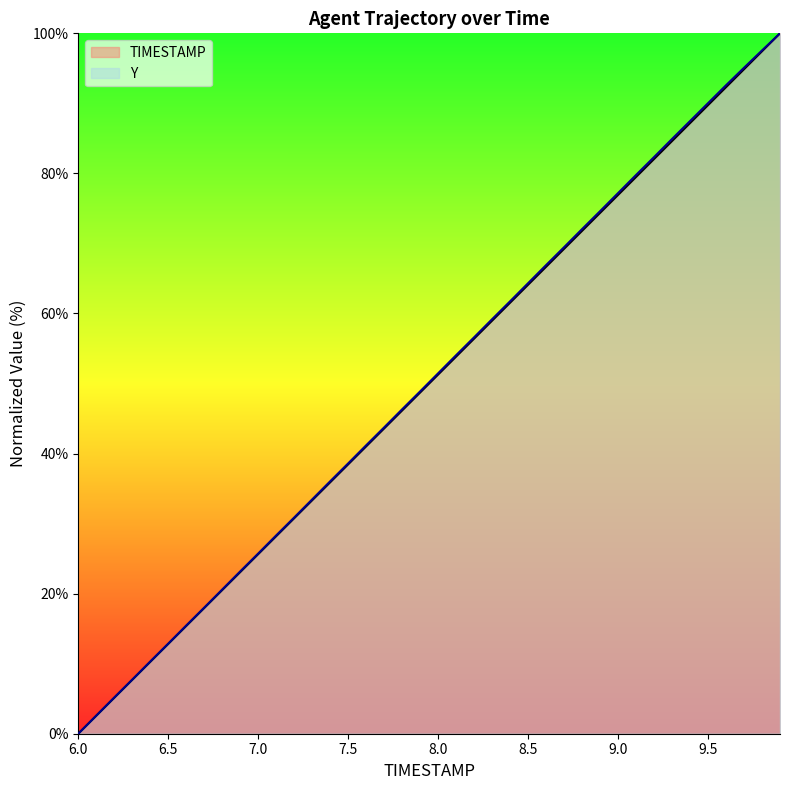

What is the difference between the maximum and minimum values in the TIMESTAMP series?

100.0